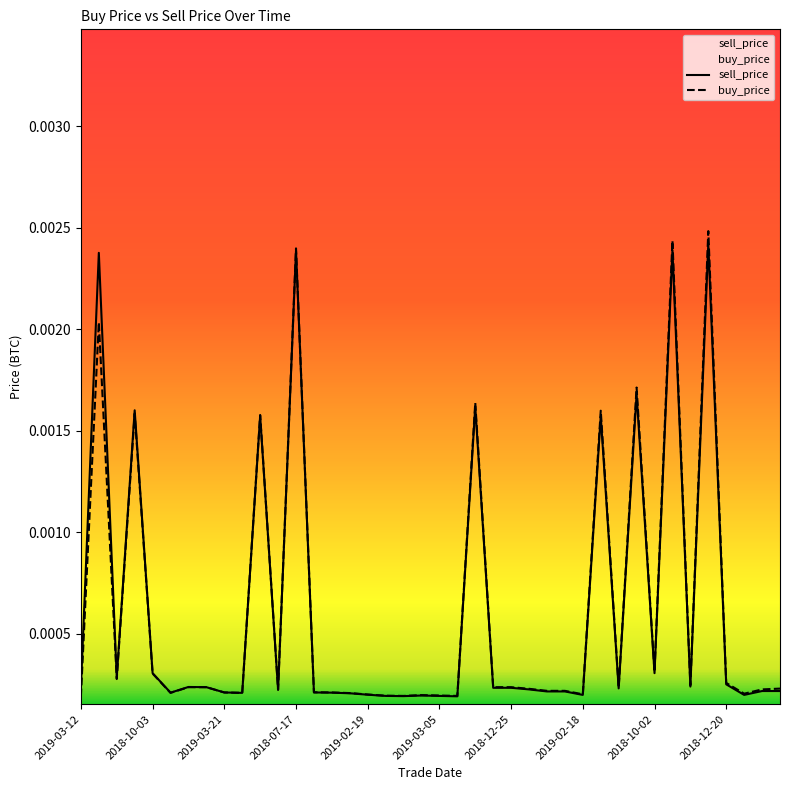

How many categories are shown in the chart?

40